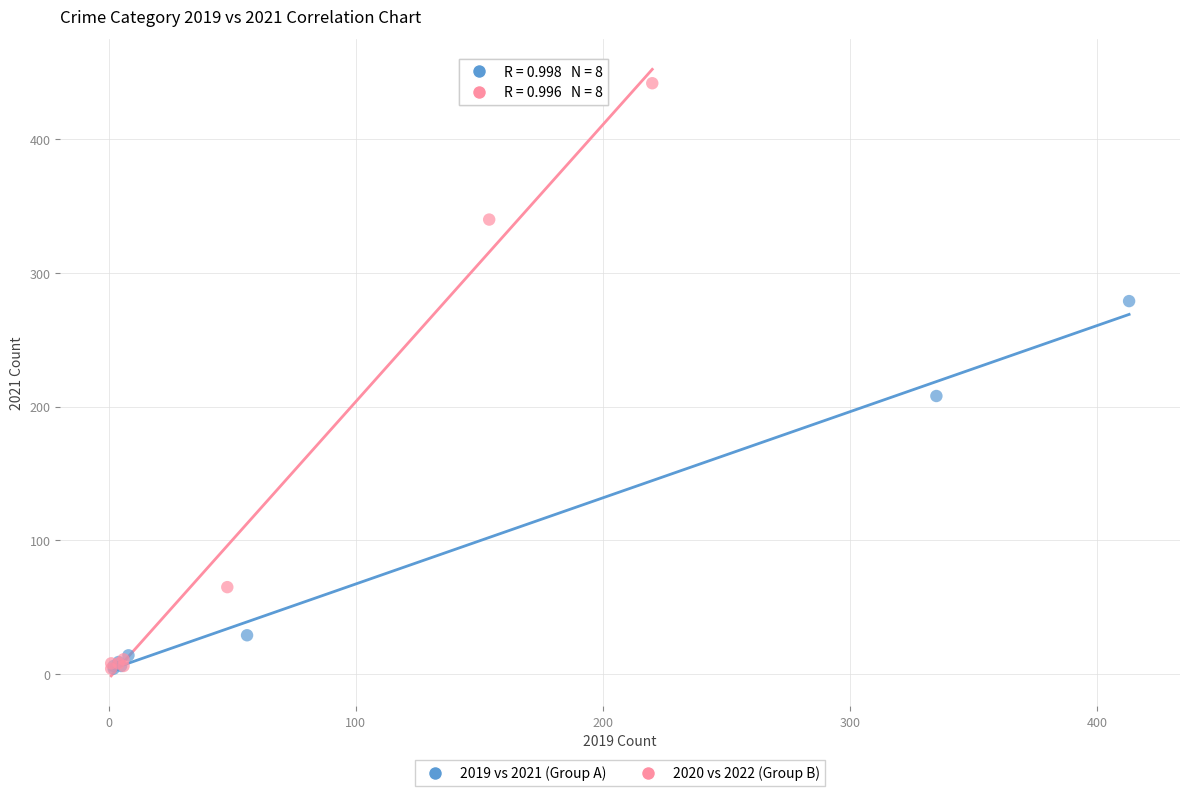

Which series has the largest Y range (max minus min)?

2020 vs 2022 (Group B)